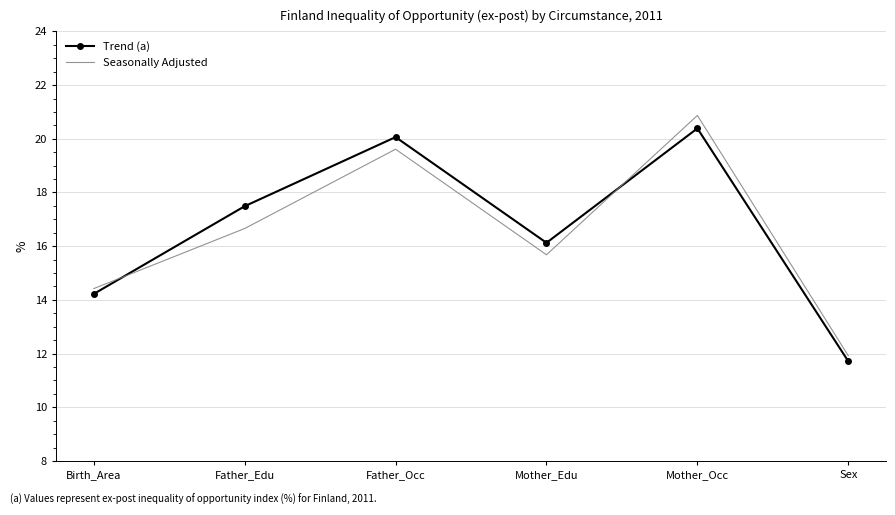

What are all the series names shown in the legend?

Trend (a), Seasonally Adjusted